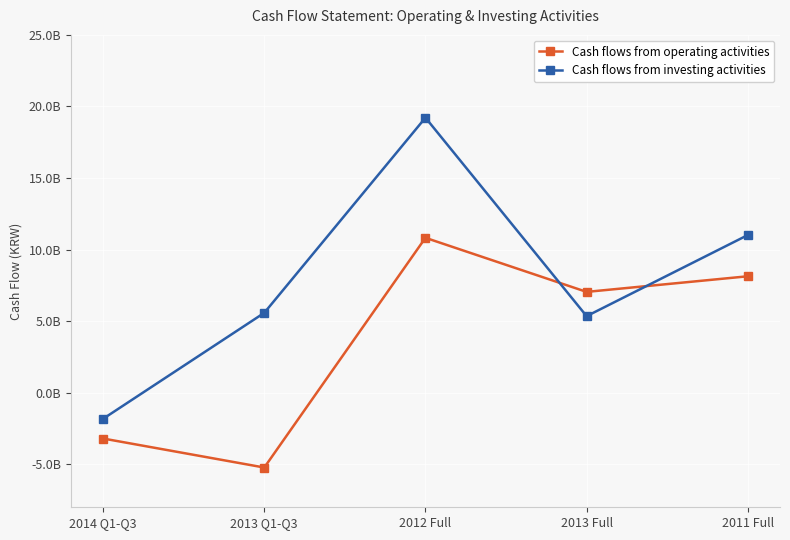

Is this an area chart (filled region under the line)?

No